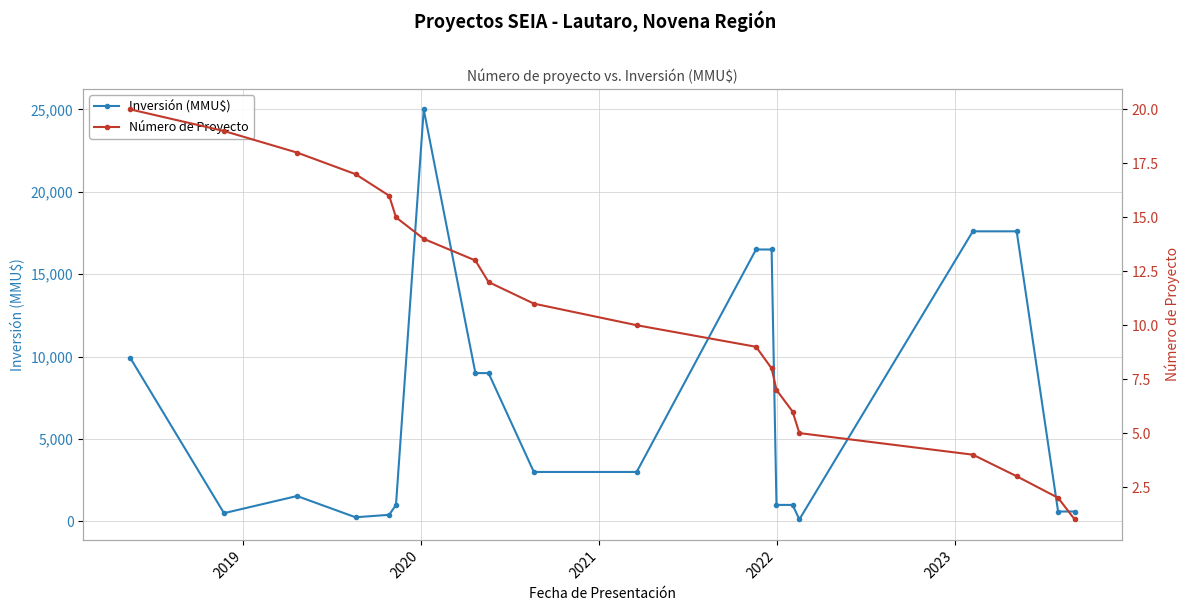

What is the highest value of the Inversión (MMU$) series?

25000